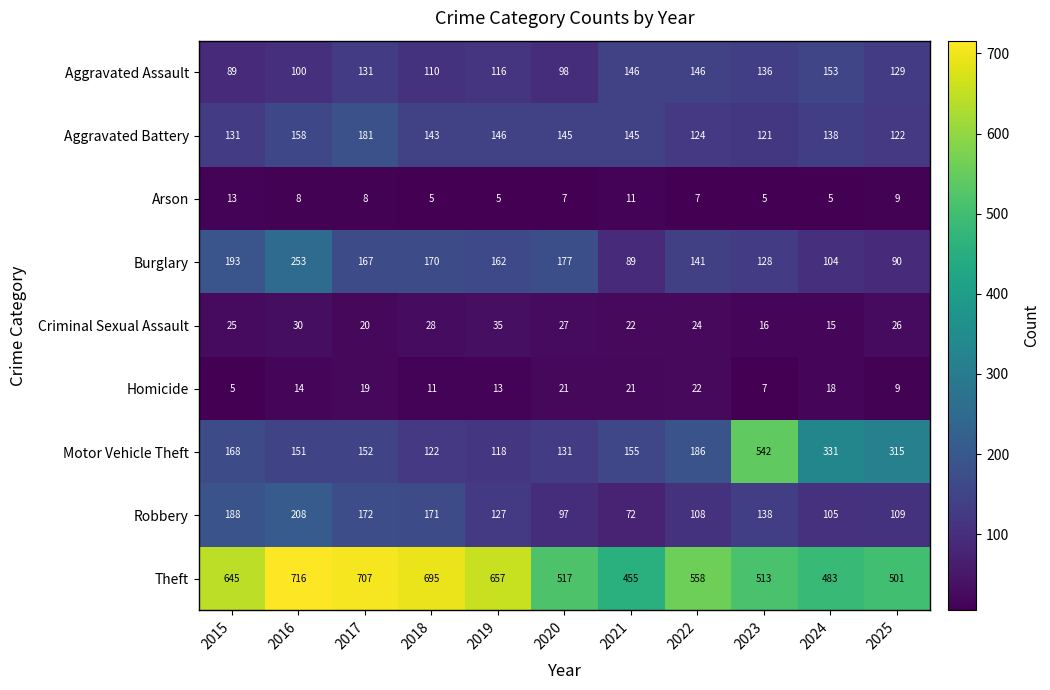

What is the spread (max minus min) of values at 2024?

478